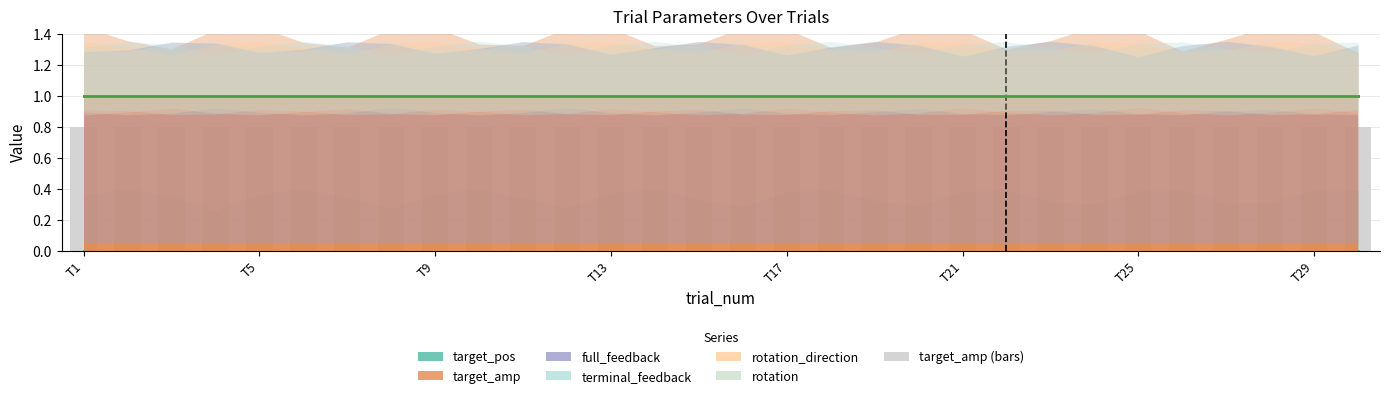

Reading left to right, transcribe all the data shown in this chart.

target_pos: 1=0	2=0	3=0	4=0	5=0	6=0	7=0	8=0	9=0	10=0	11=0	12=0	13=0	14=0	15=0	16=0	17=0	18=0	19=0	20=0	21=0	22=0	23=0	24=0	25=0	26=0	27=0	28=0	29=0	30=0
target_amp: 1=1	2=1	3=1	4=1	5=1	6=1	7=1	8=1	9=1	10=1	11=1	12=1	13=1	14=1	15=1	16=1	17=1	18=1	19=1	20=1	21=1	22=1	23=1	24=1	25=1	26=1	27=1	28=1	29=1	30=1
full_feedback: 1=0	2=0	3=0	4=0	5=0	6=0	7=0	8=0	9=0	10=0	11=0	12=0	13=0	14=0	15=0	16=0	17=0	18=0	19=0	20=0	21=0	22=0	23=0	24=0	25=0	26=0	27=0	28=0	29=0	30=0
terminal_feedback: 1=0	2=0	3=0	4=0	5=0	6=0	7=0	8=0	9=0	10=0	11=0	12=0	13=0	14=0	15=0	16=0	17=0	18=0	19=0	20=0	21=0	22=0	23=0	24=0	25=0	26=0	27=0	28=0	29=0	30=0
rotation_direction: 1=0	2=0	3=0	4=0	5=0	6=0	7=0	8=0	9=0	10=0	11=0	12=0	13=0	14=0	15=0	16=0	17=0	18=0	19=0	20=0	21=0	22=0	23=0	24=0	25=0	26=0	27=0	28=0	29=0	30=0
rotation: 1=0	2=0	3=0	4=0	5=0	6=0	7=0	8=0	9=0	10=0	11=0	12=0	13=0	14=0	15=0	16=0	17=0	18=0	19=0	20=0	21=0	22=0	23=0	24=0	25=0	26=0	27=0	28=0	29=0	30=0